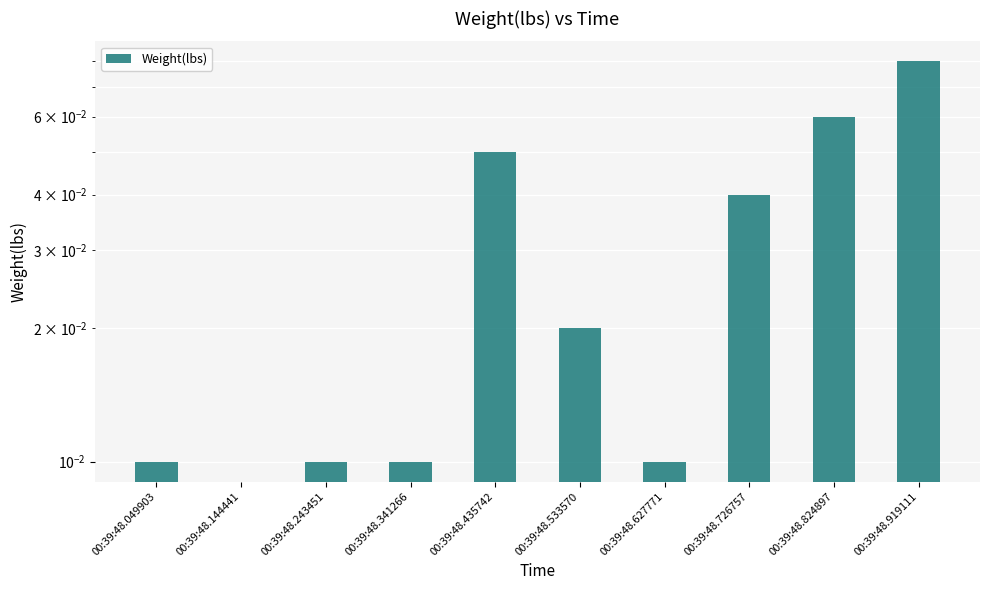

Rank the categories by value from highest to lowest.

00:39:48.919111, 00:39:48.824897, 00:39:48.435742, 00:39:48.726757, 00:39:48.533570, 00:39:48.049903, 00:39:48.243451, 00:39:48.341266, 00:39:48.627771, 00:39:48.144441